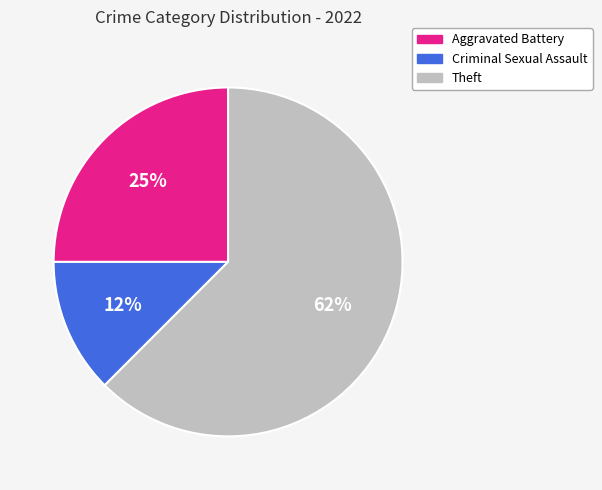

How many segments does this pie chart have?

3